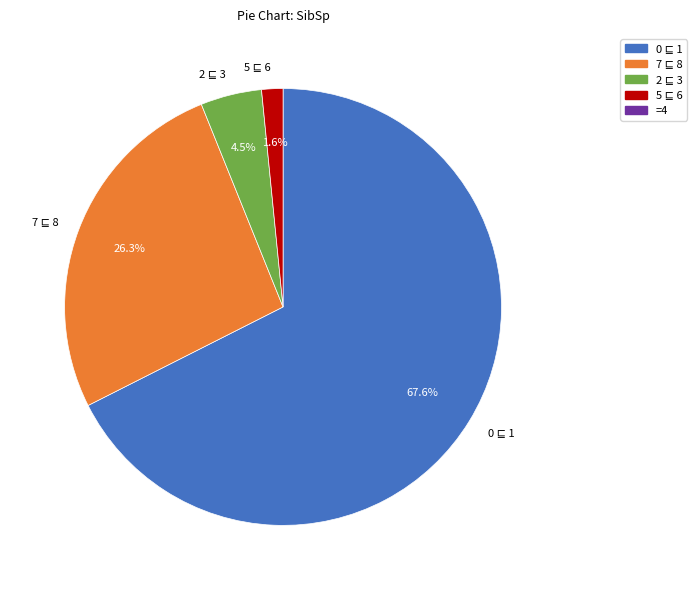

Does any single category account for the majority?

Yes